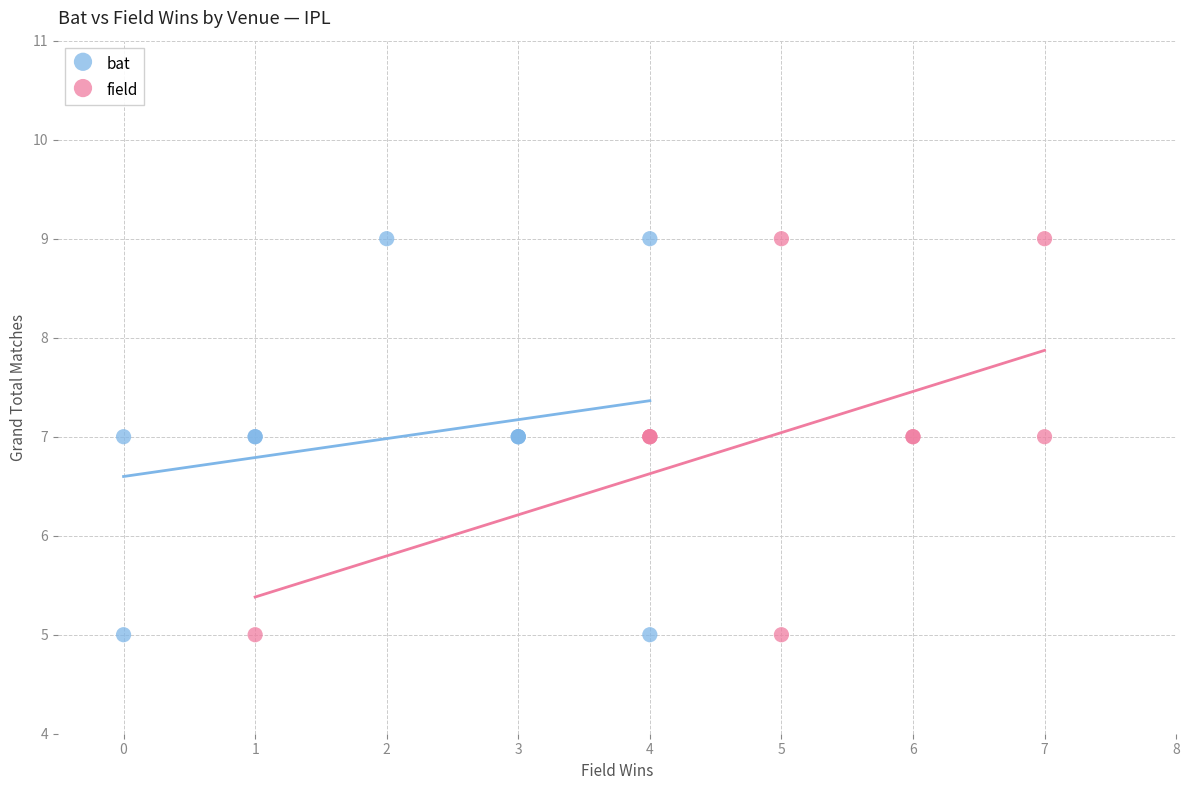

What are all the series names shown in the legend?

bat, field